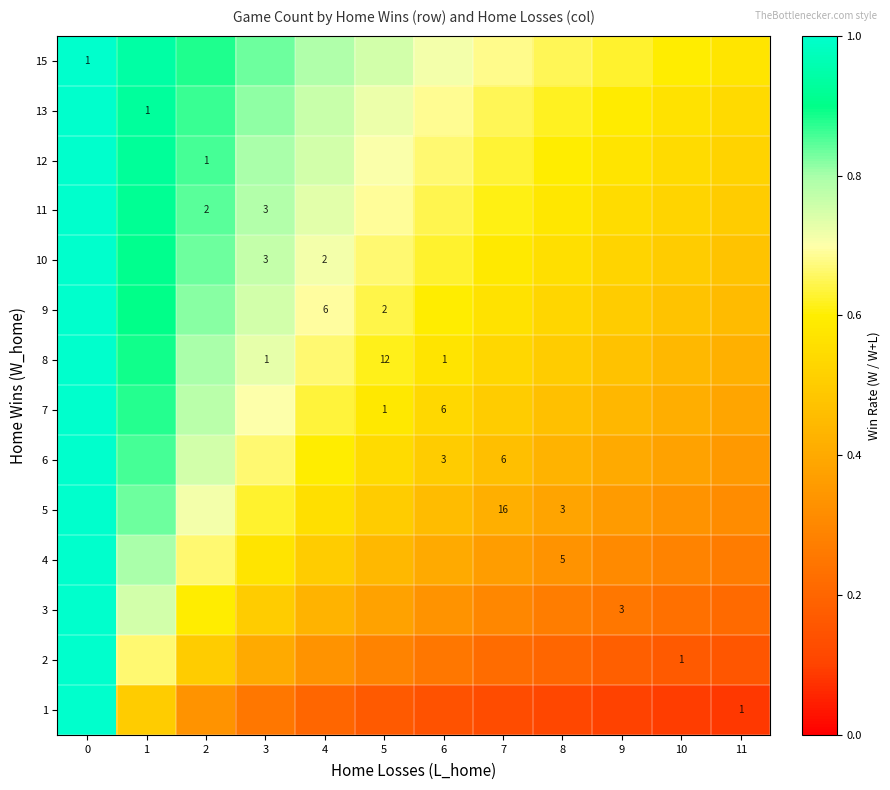

What is the difference between the highest and lowest values at 7?

0.6